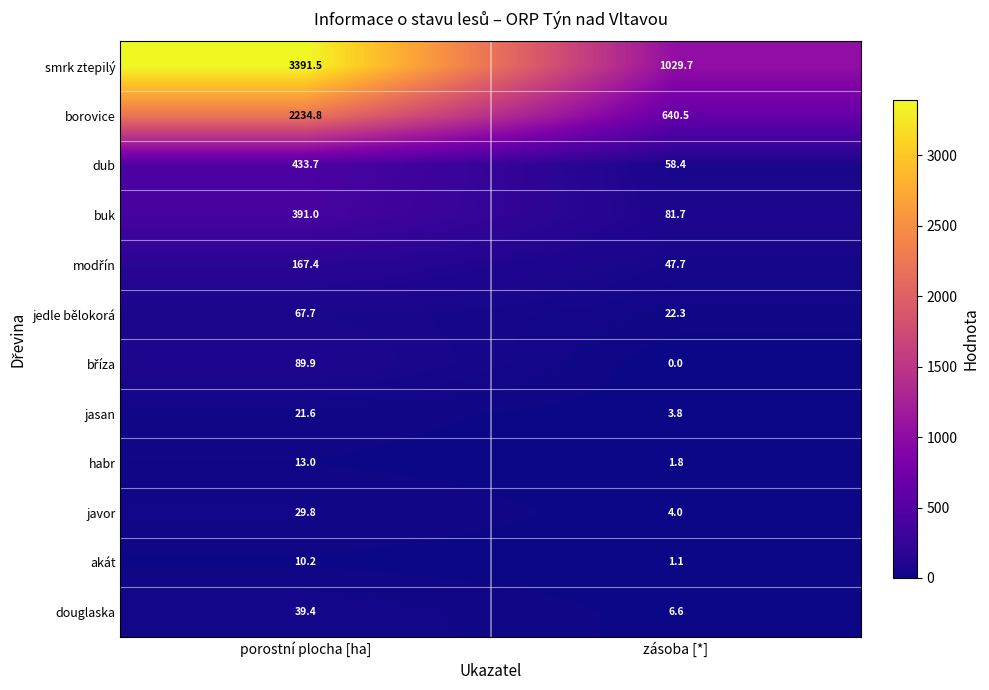

List the labels in order of javor value, largest first.

porostní plocha [ha], zásoba [*]